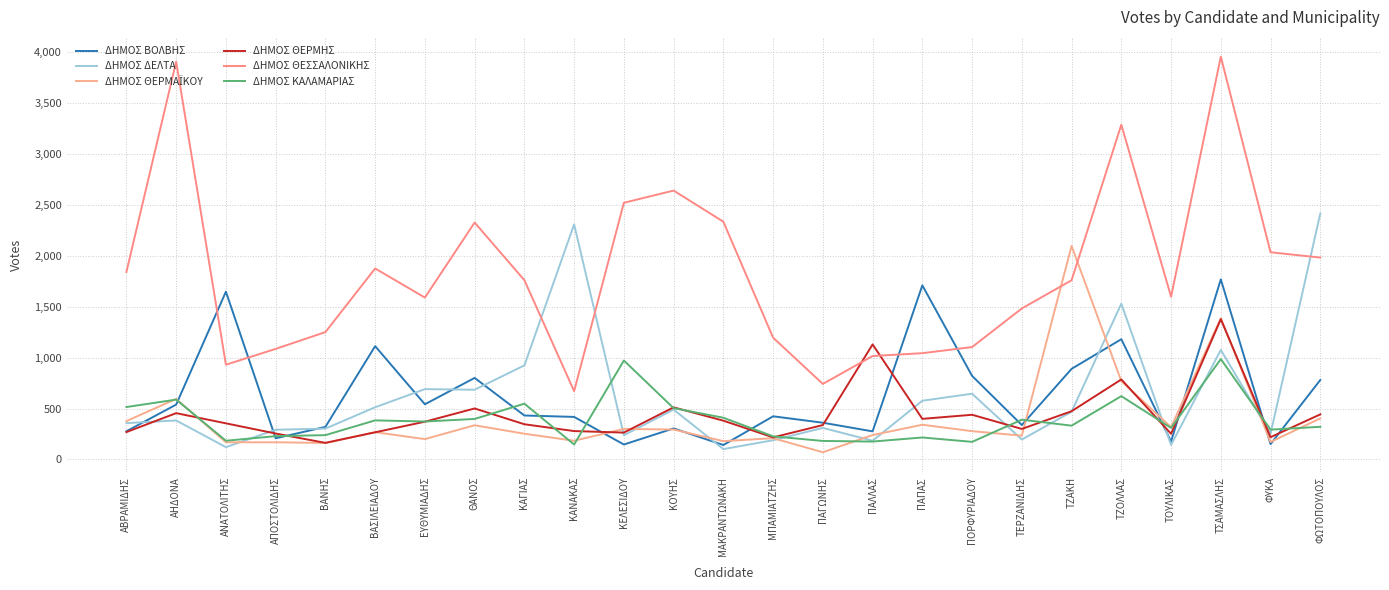

Which label corresponds to the largest value in the chart?

ΤΣΑΜΑΣΛΗΣ